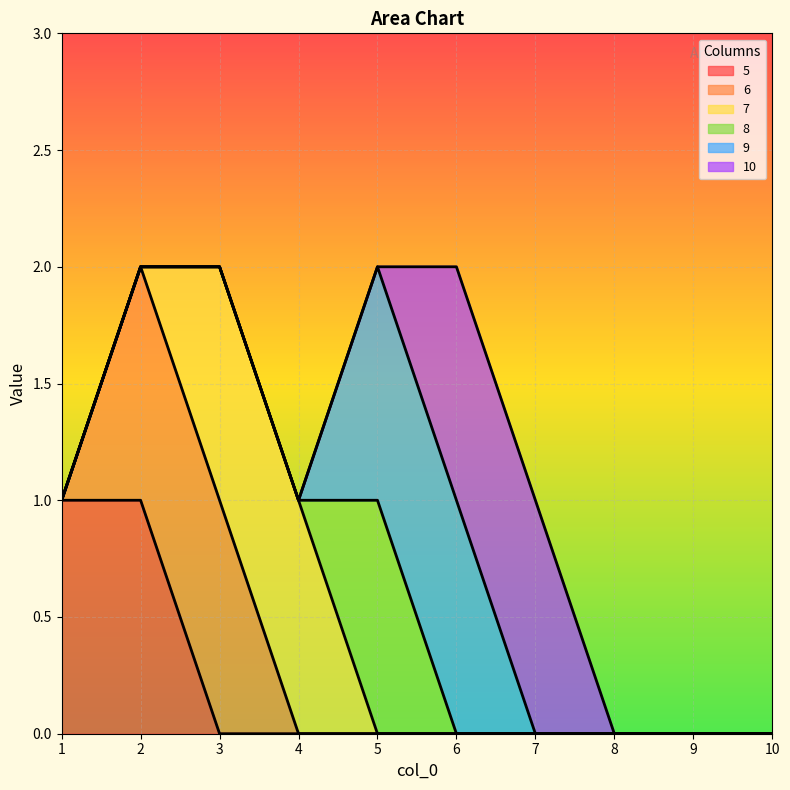

The 6 series shows -1 at 4. True or false?

False